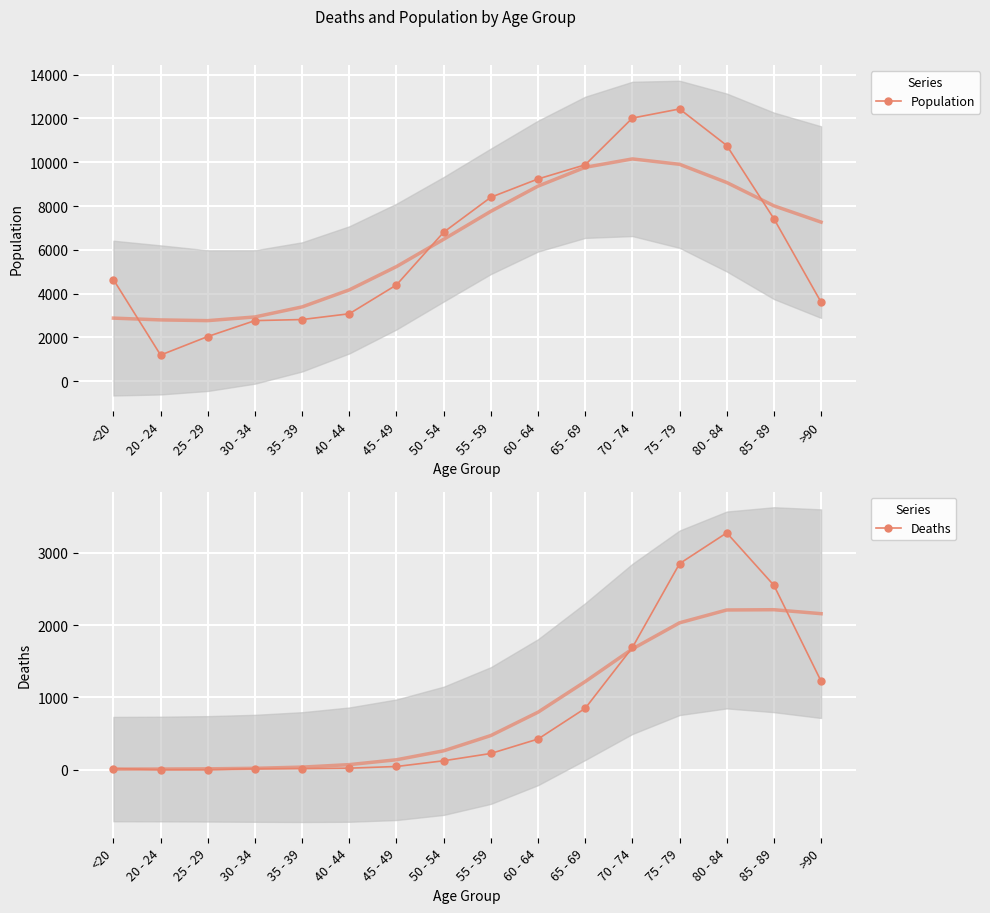

What is the greatest value displayed?

12434